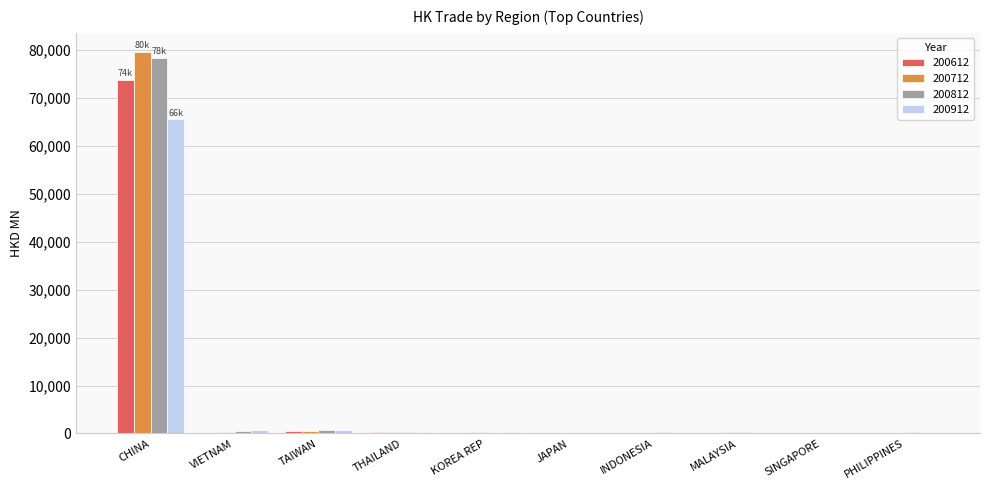

What are all the series names shown in the legend?

200612, 200712, 200812, 200912